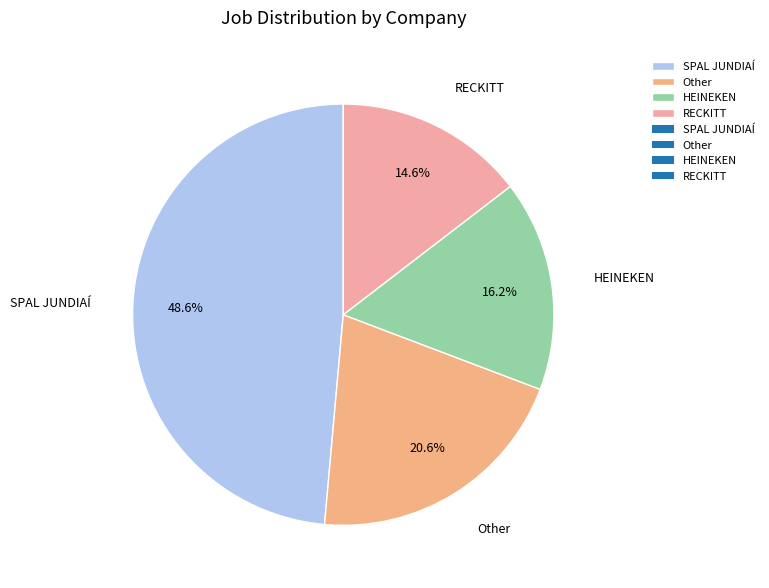

Which slice is the smallest?

RECKITT